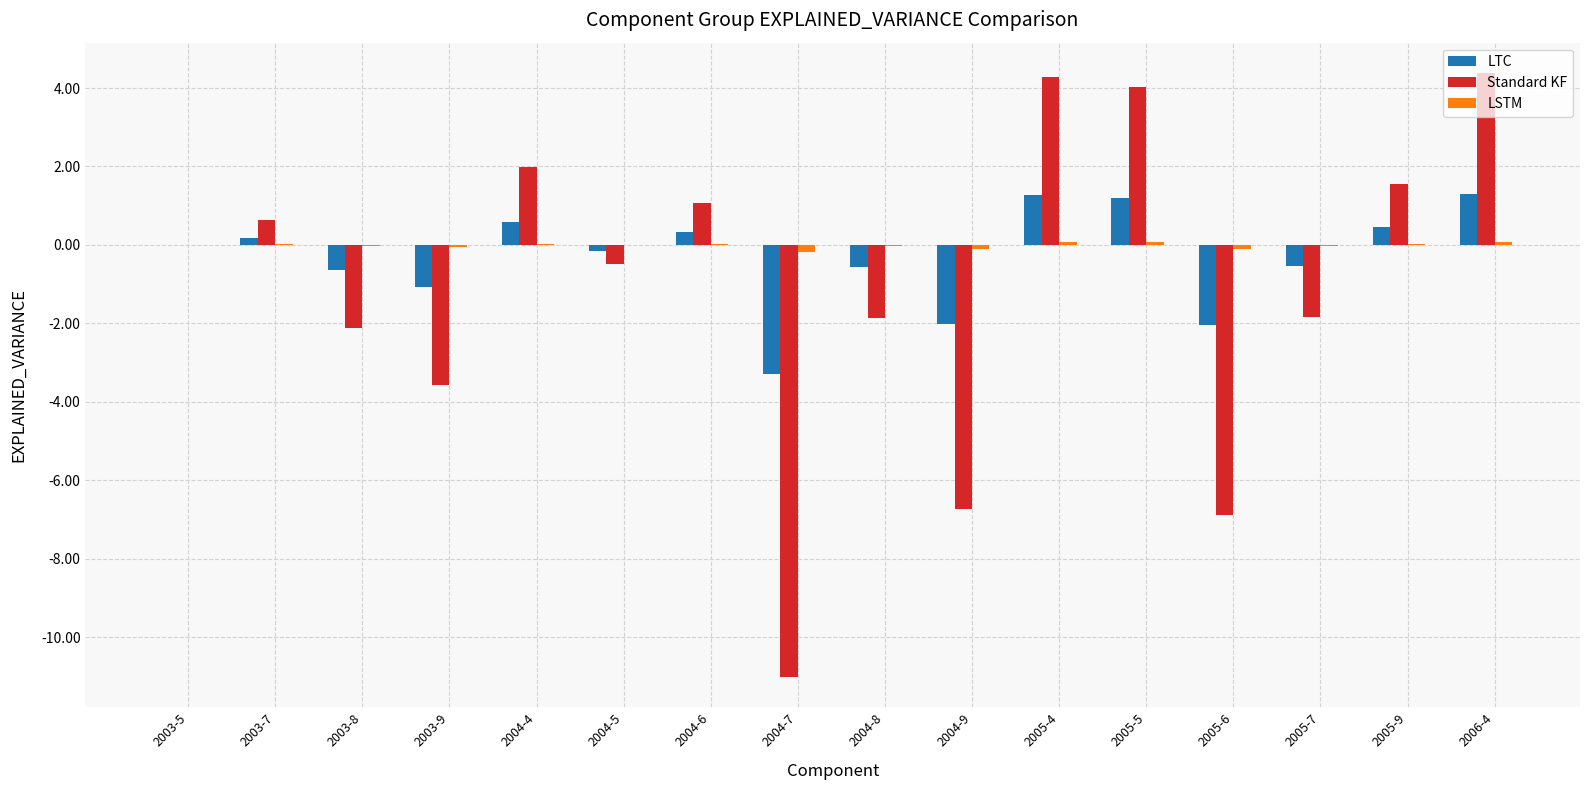

Is the value of LSTM at 2003-7 greater than the value of Standard KF at 2006-4?

No